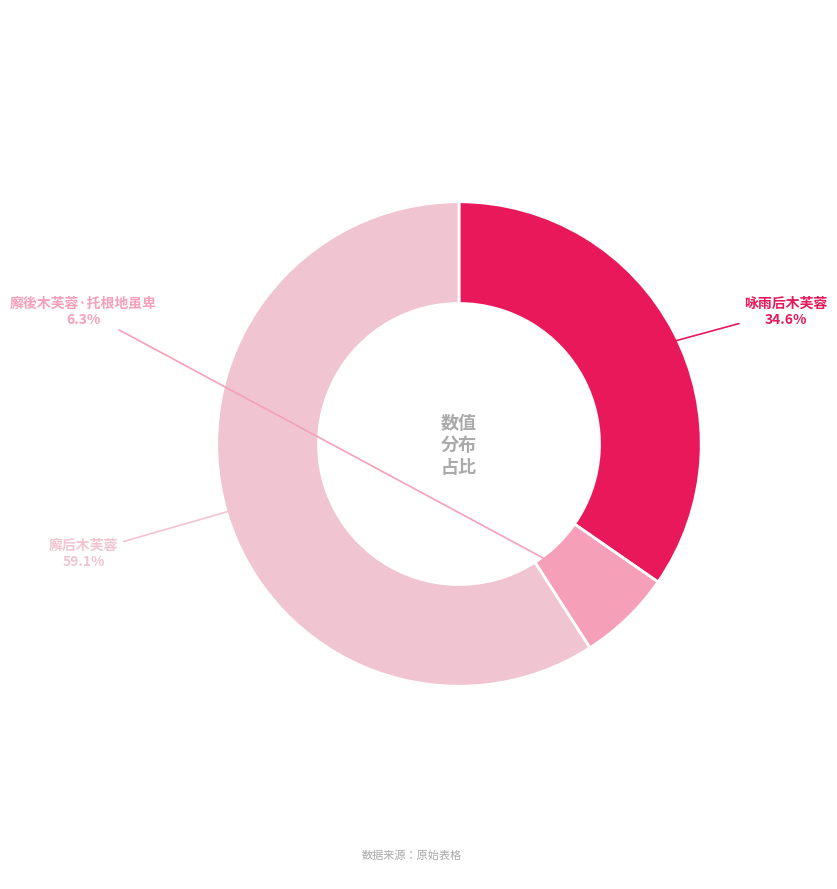

To the nearest percent, what is the difference between the 咏雨后木芙蓉 and 廨后木芙蓉 slice percentages?

24%